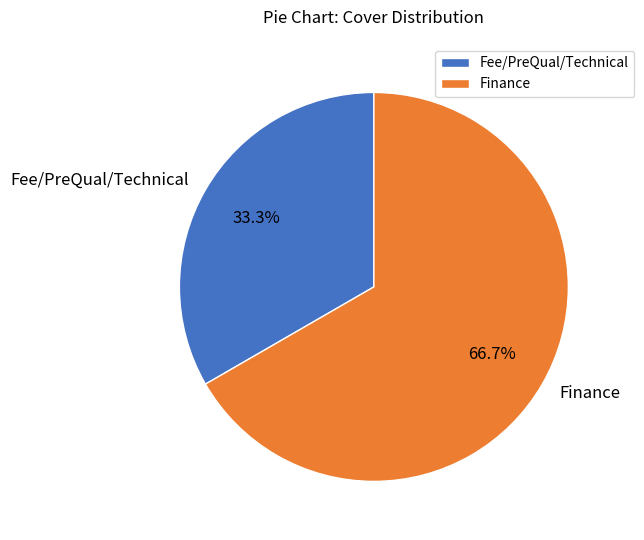

How many segments does this pie chart have?

2